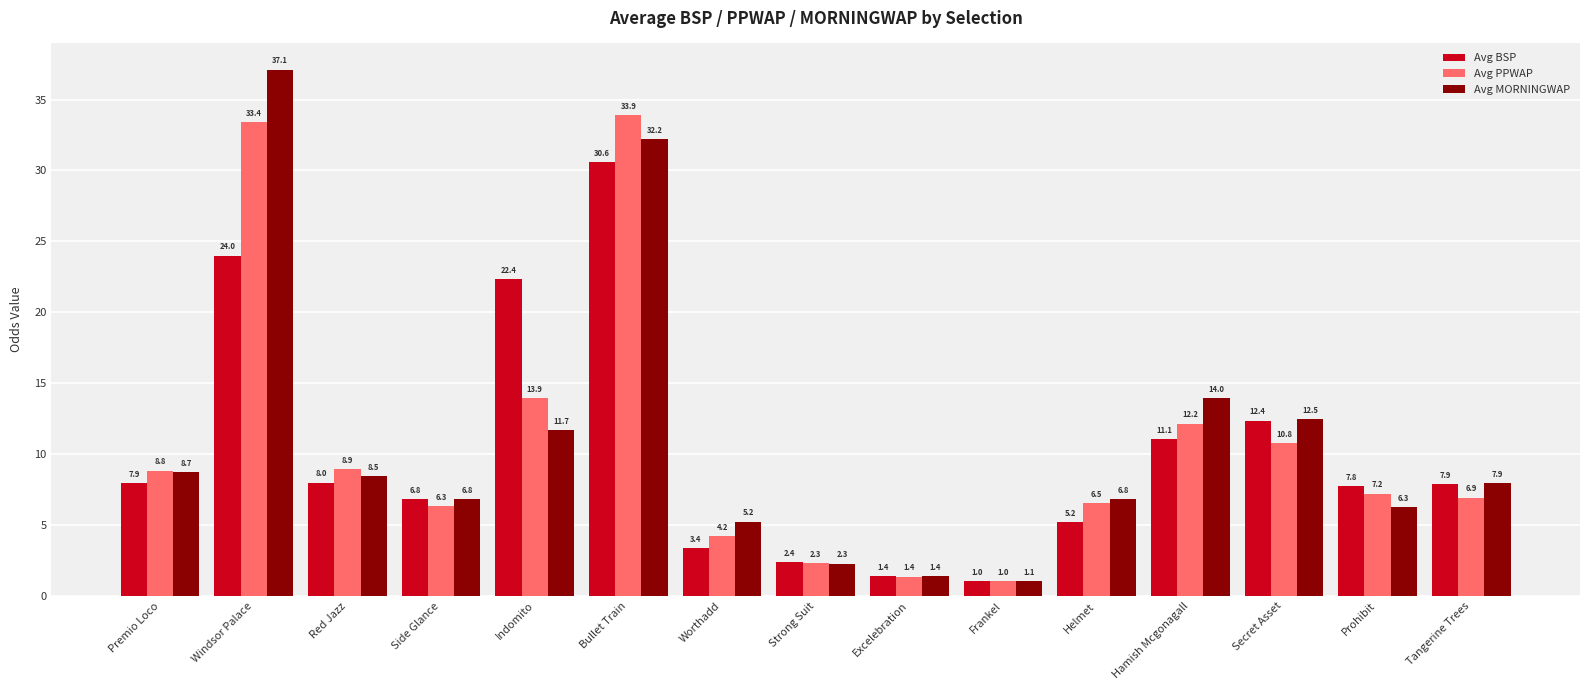

What is the value of the Avg MORNINGWAP bar at the 9th from the left?

1.4